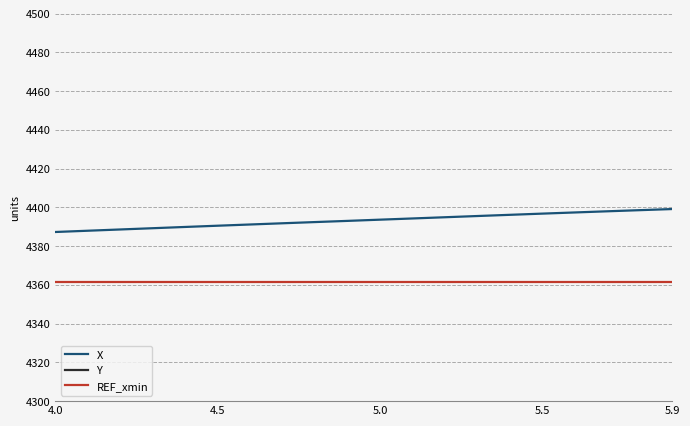

What is the average value of the Y series?

2592.9